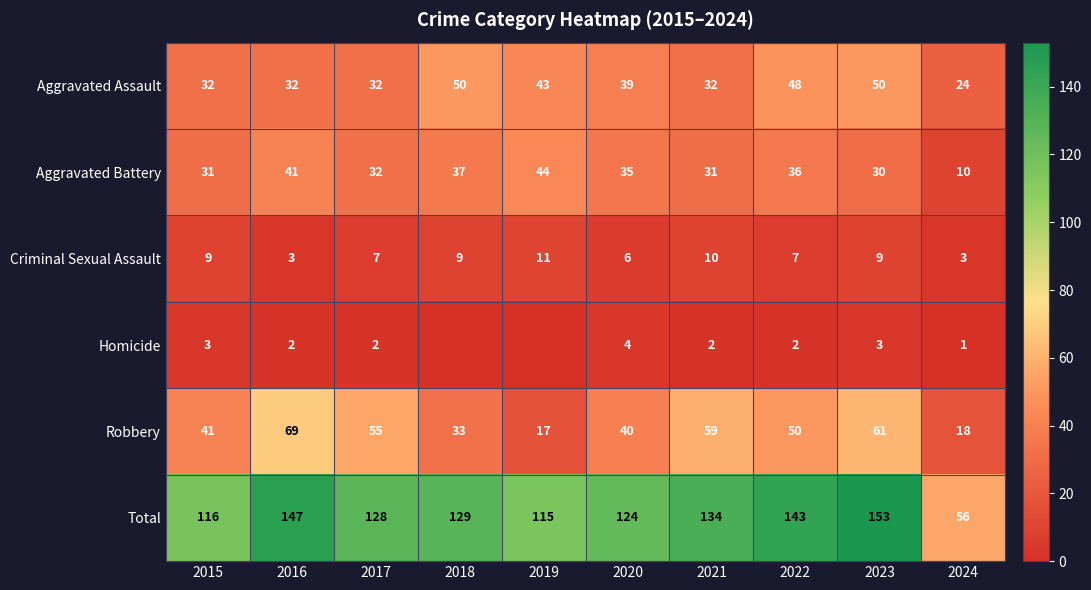

What is the approximate value of Criminal Sexual Assault at 2018?

9